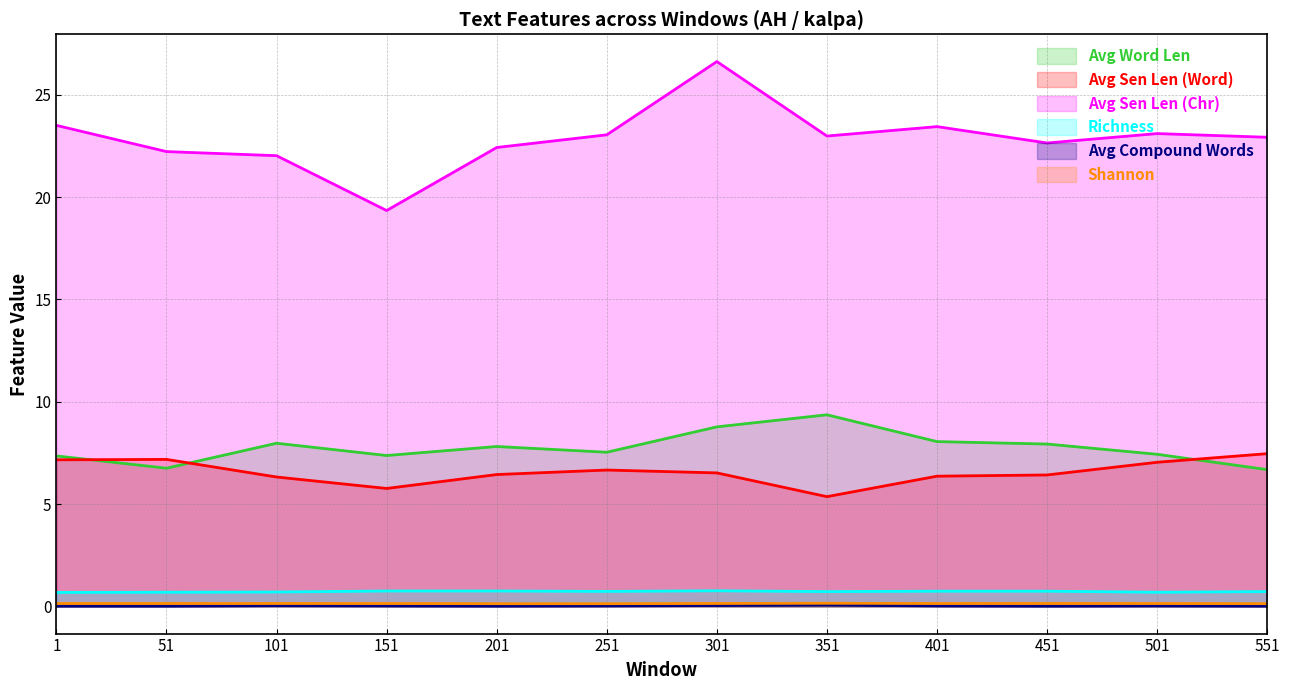

How many distinct data groups are displayed?

6